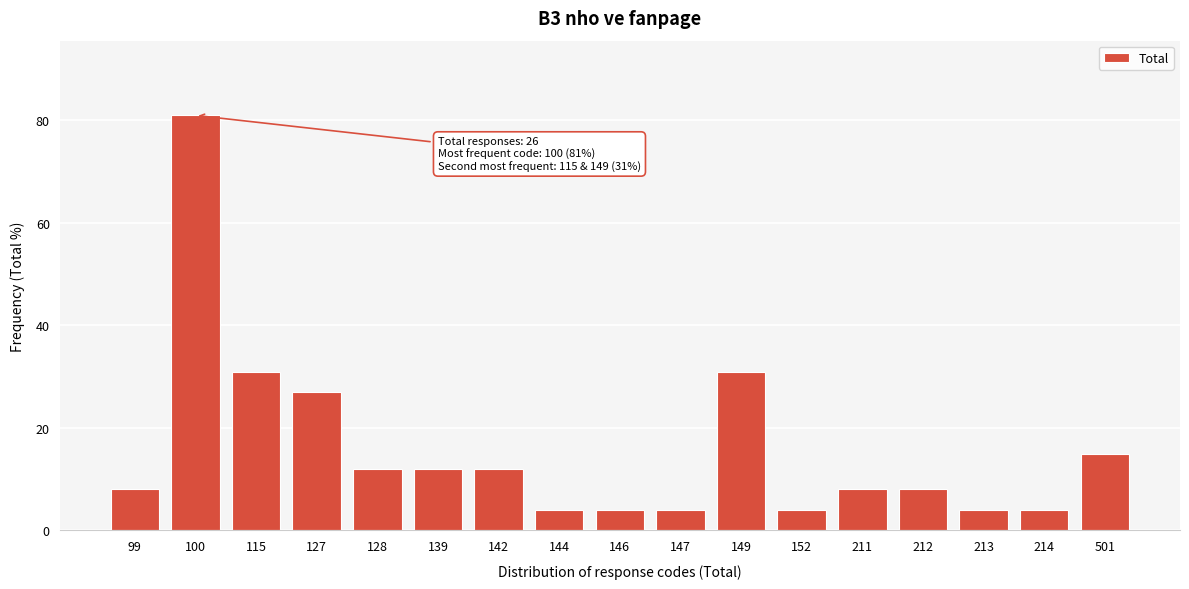

Reading left to right, extract all data points from this chart.

8	81	31	27	12	12	12	4	4	4	31	4	8	8	4	4	15